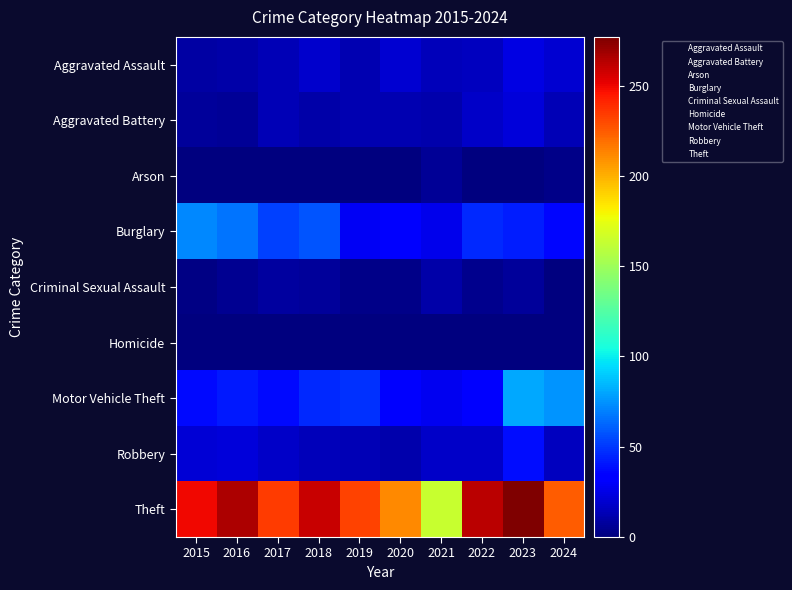

List the series in order of their peak value, lowest first.

Homicide, Arson, Criminal Sexual Assault, Aggravated Battery, Aggravated Assault, Robbery, Burglary, Motor Vehicle Theft, Theft